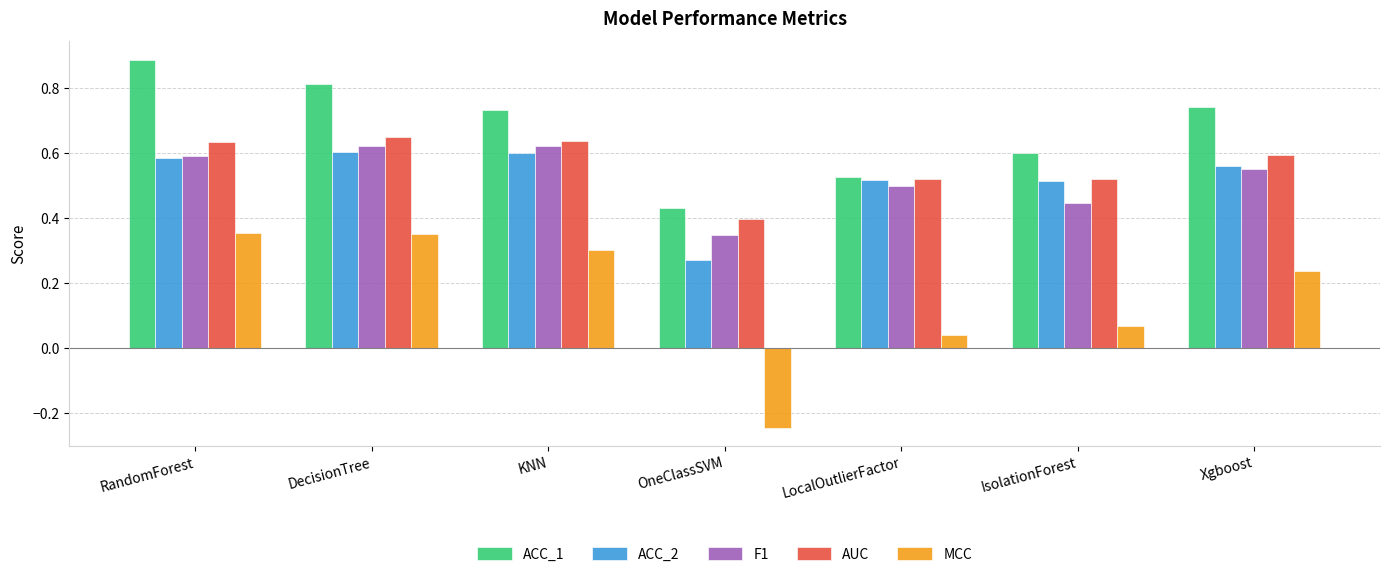

What are all the series names shown in the legend?

ACC_1, ACC_2, F1, AUC, MCC